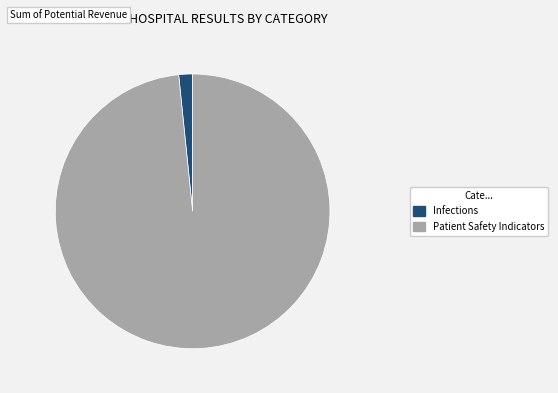

Which category has the smallest portion of the pie?

Infections